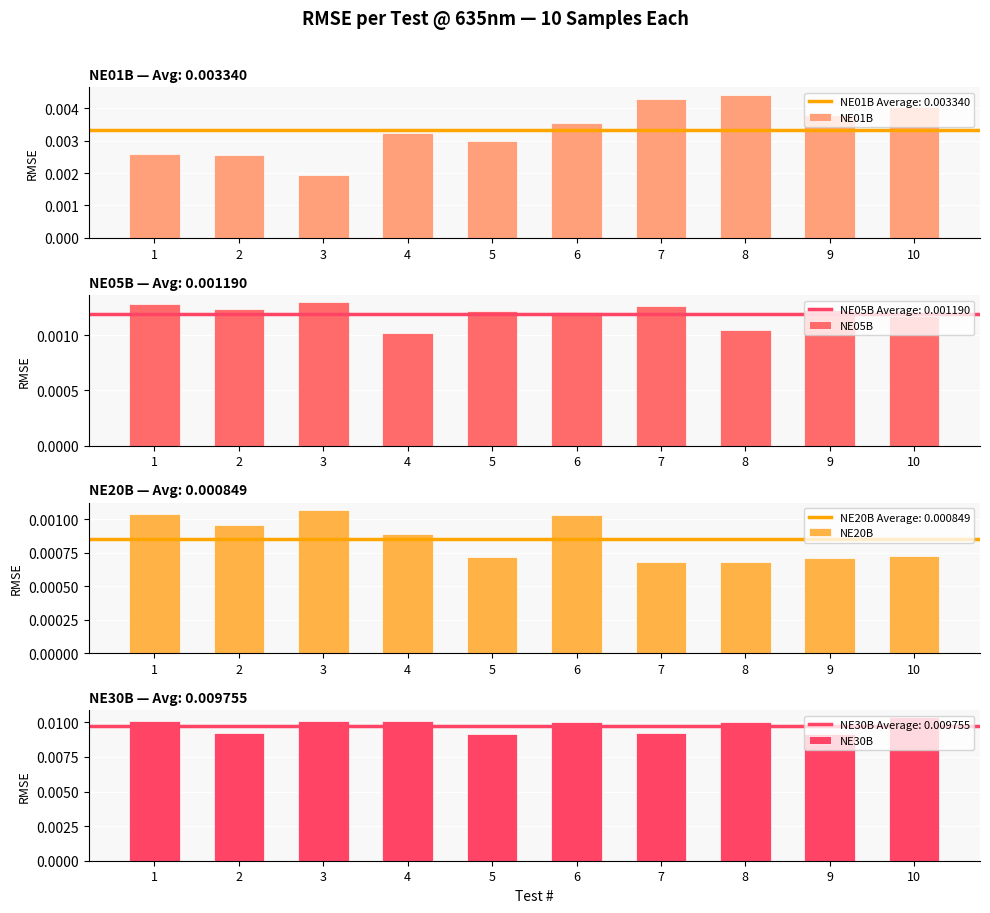

List the series in order of their peak value, lowest first.

NE20B, NE05B, NE01B, NE30B